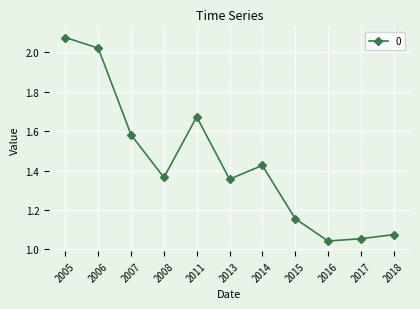

The chart shows a value of 0.4 at 2007. True or false?

False